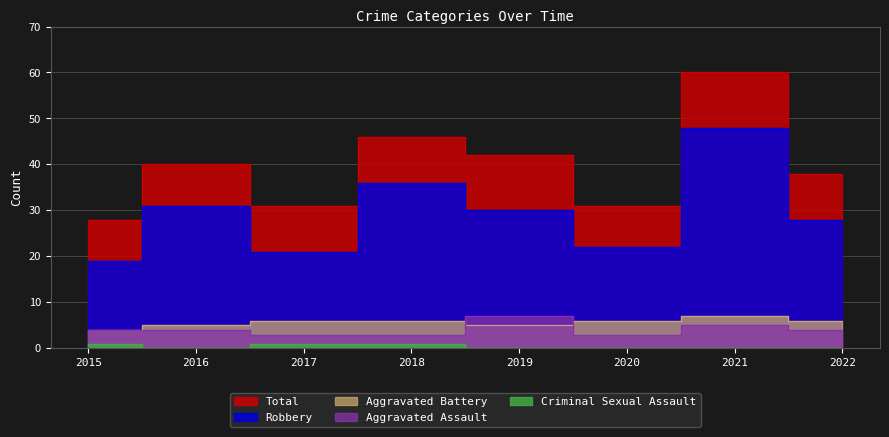

Read the Aggravated Assault value at 2020.

3